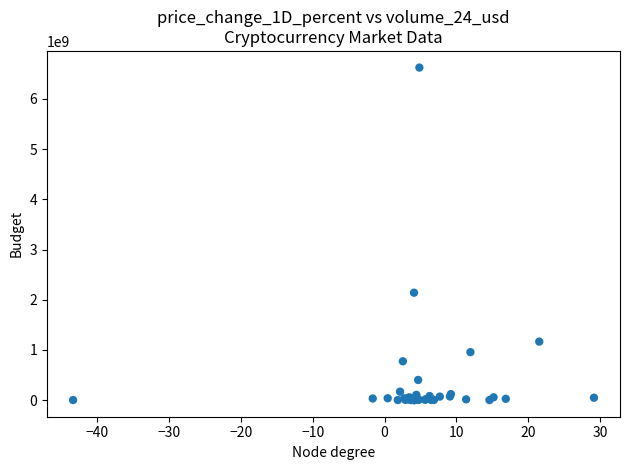

What Y value in the scatter plot is closest to 3313289105?

2140153716